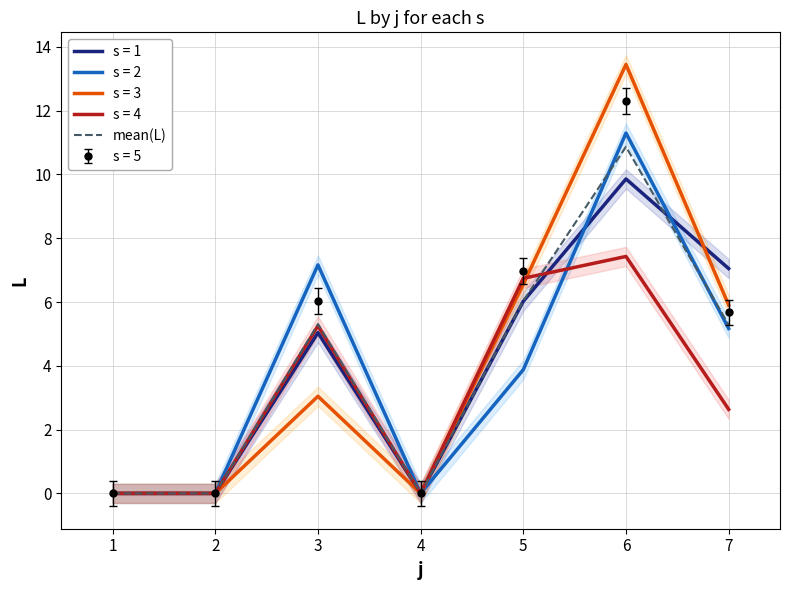

True or false: s = 3 has a value of 13.4 at 6.

True